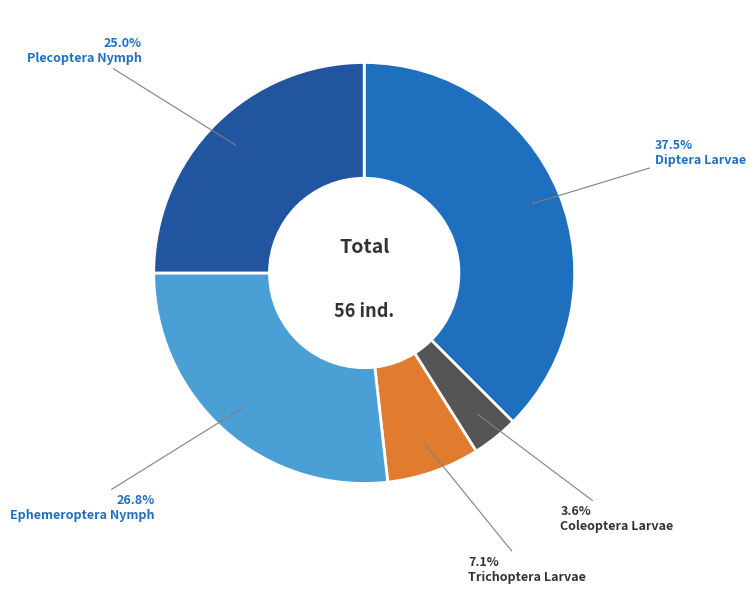

Does any single category account for the majority?

No